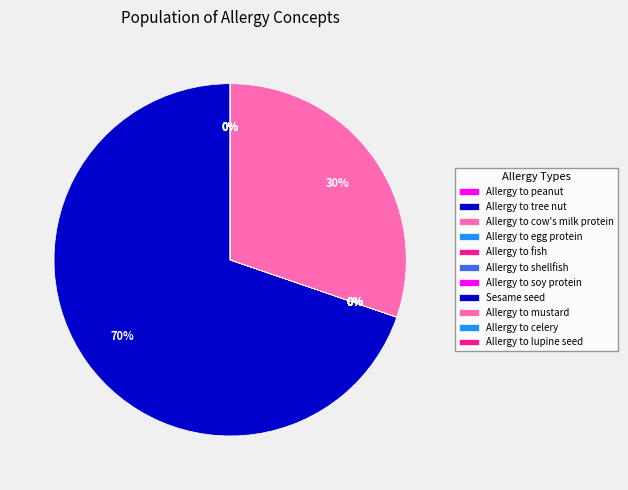

What is the change in value from Allergy to cow's milk protein to Allergy to lupine seed?

+19991